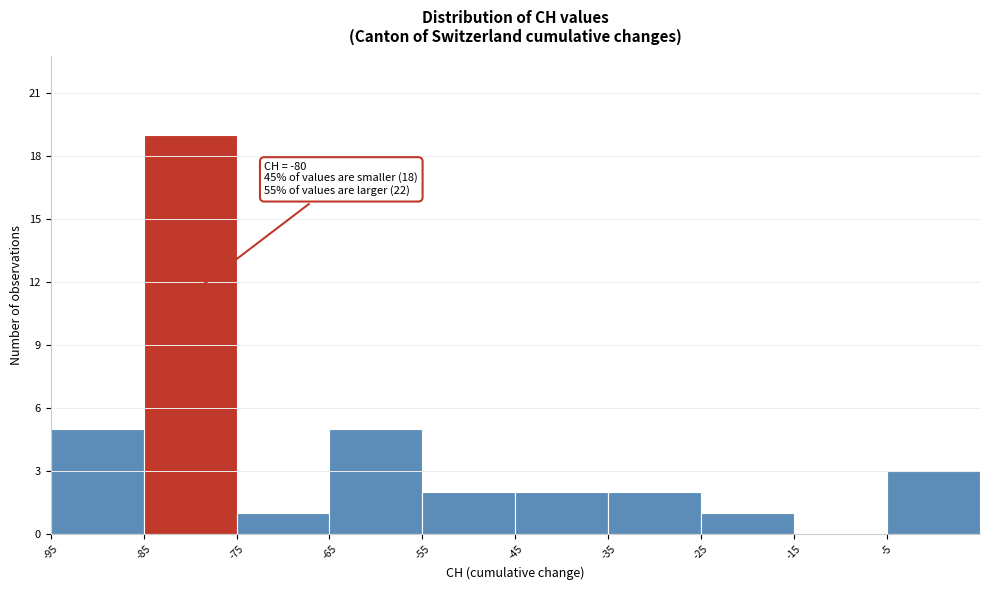

Which range on the x-axis has the tallest bar?

-85 to -75